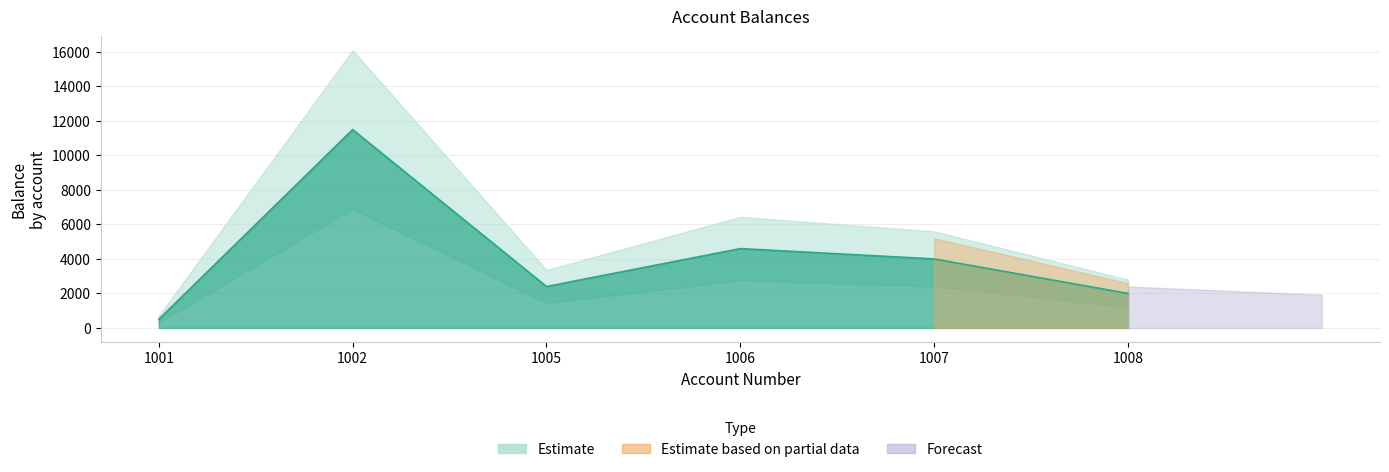

Is it true that the value at 1007 is 2684?

False